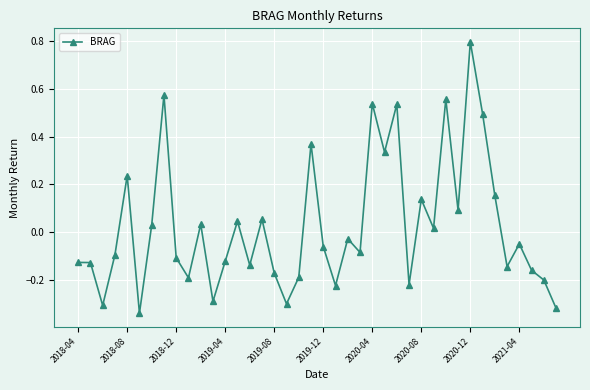

What is the greatest value displayed?

0.8